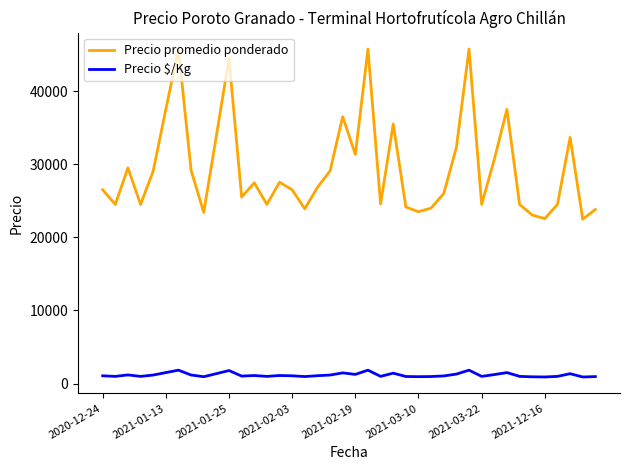

True or false: Precio promedio ponderado and Precio $/Kg cross at least once.

False